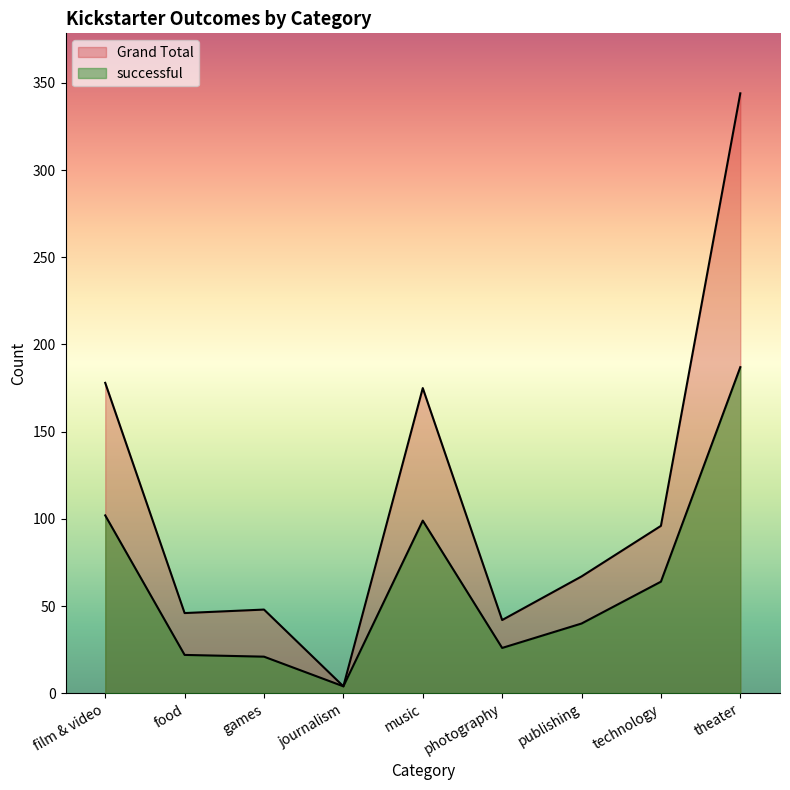

At which category does Grand Total reach its first local peak?

games